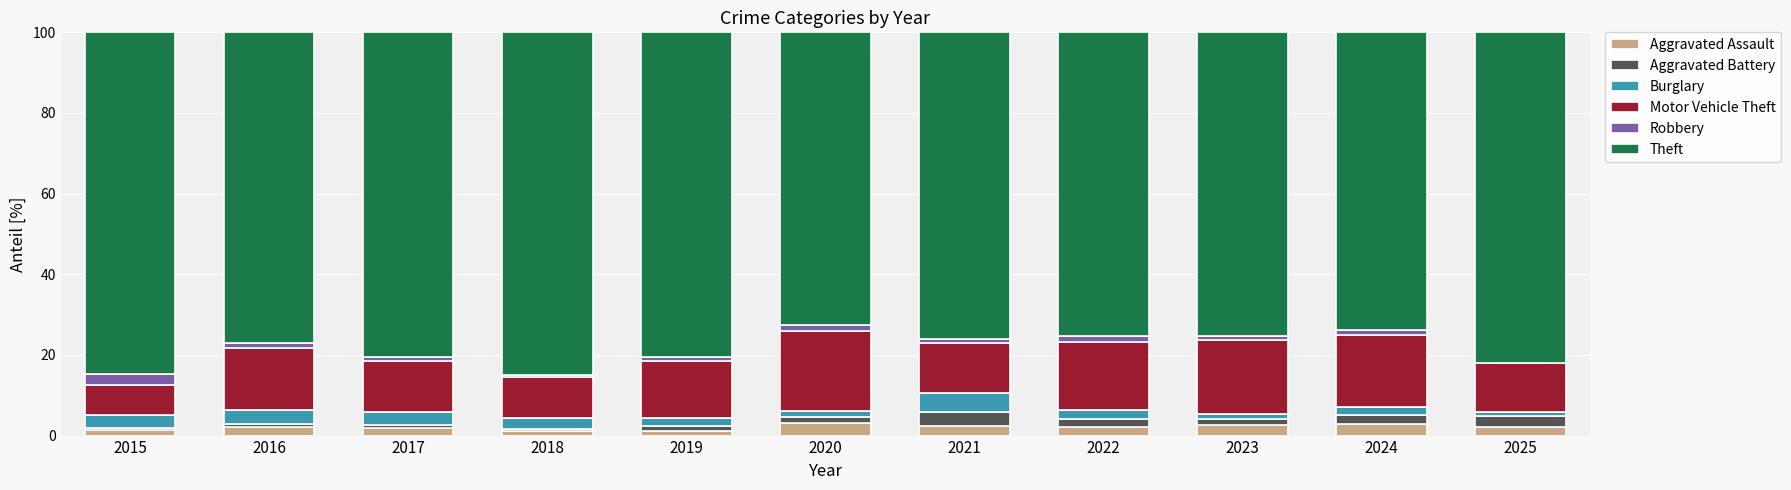

What is the sum of all Aggravated Assault values?

23.0